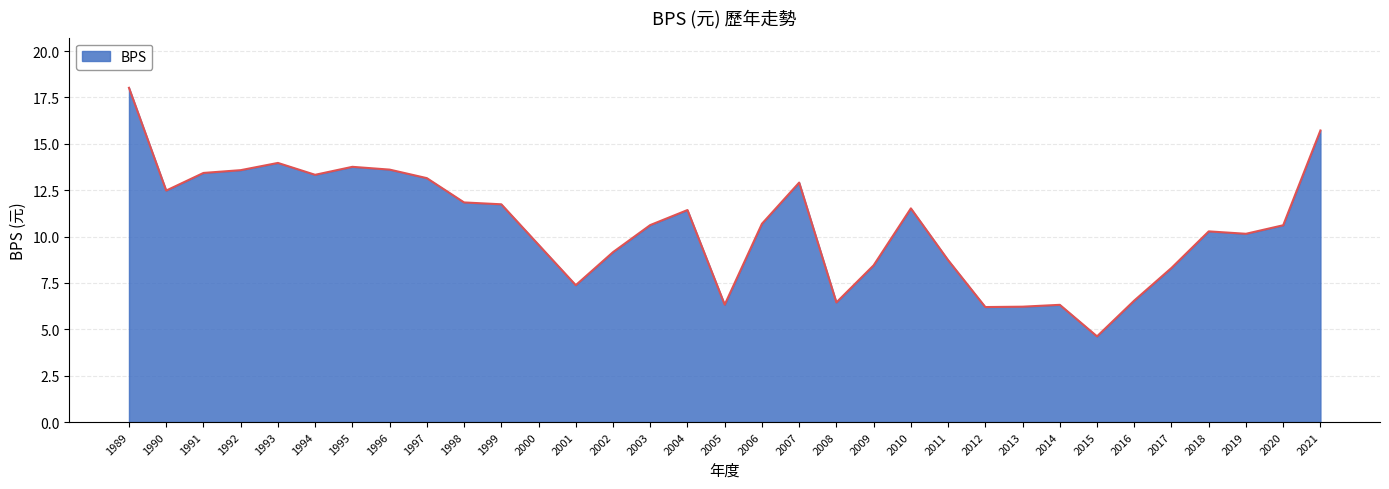

Which has a higher value, 2005 or 2009?

2009